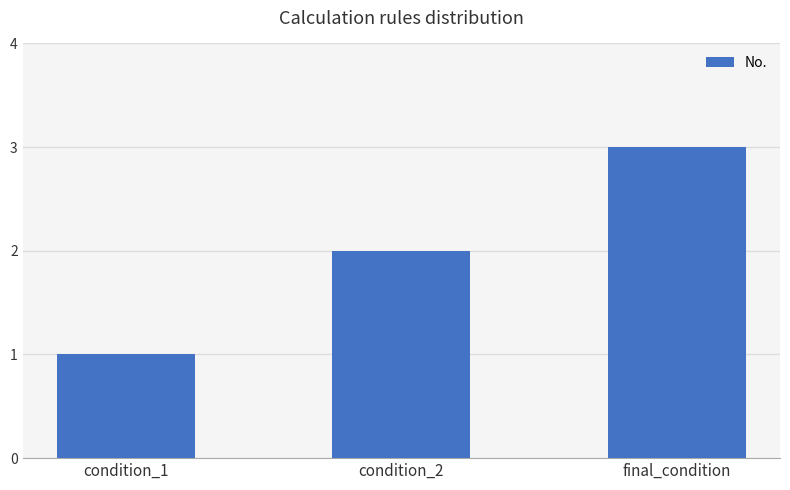

True or false: the data shows 1 at final_condition.

False